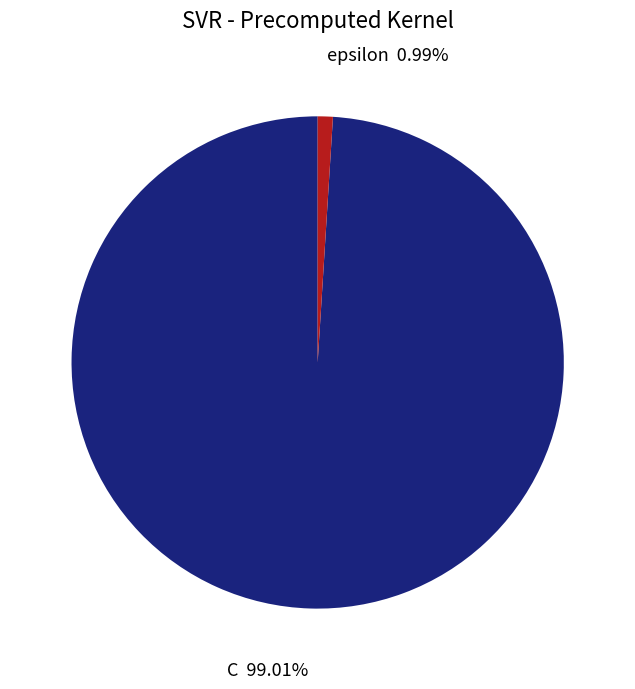

The epsilon slice represents 13% of the pie. True or false?

False